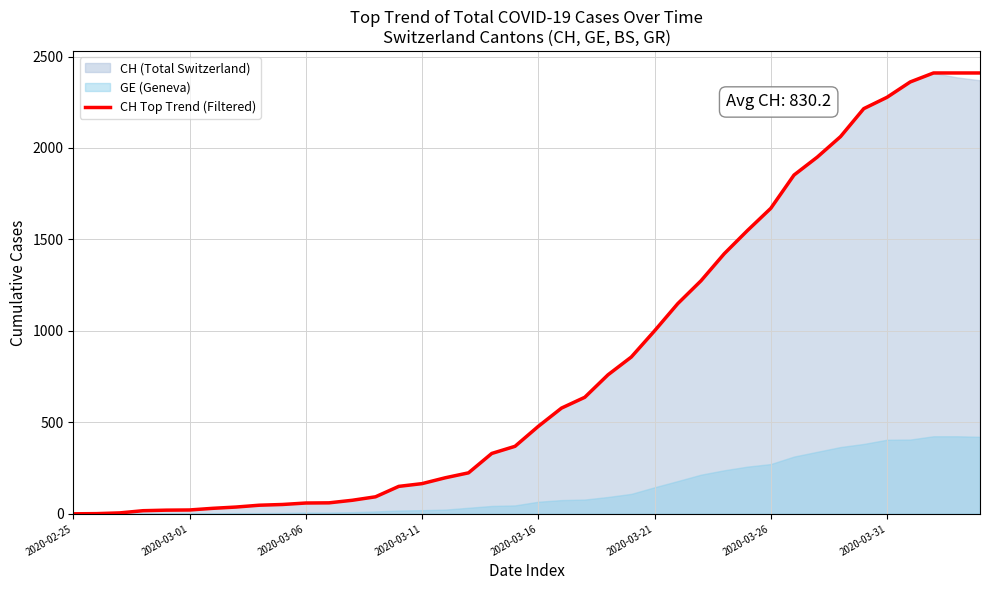

Does the chart display data point markers on the line(s)?

No